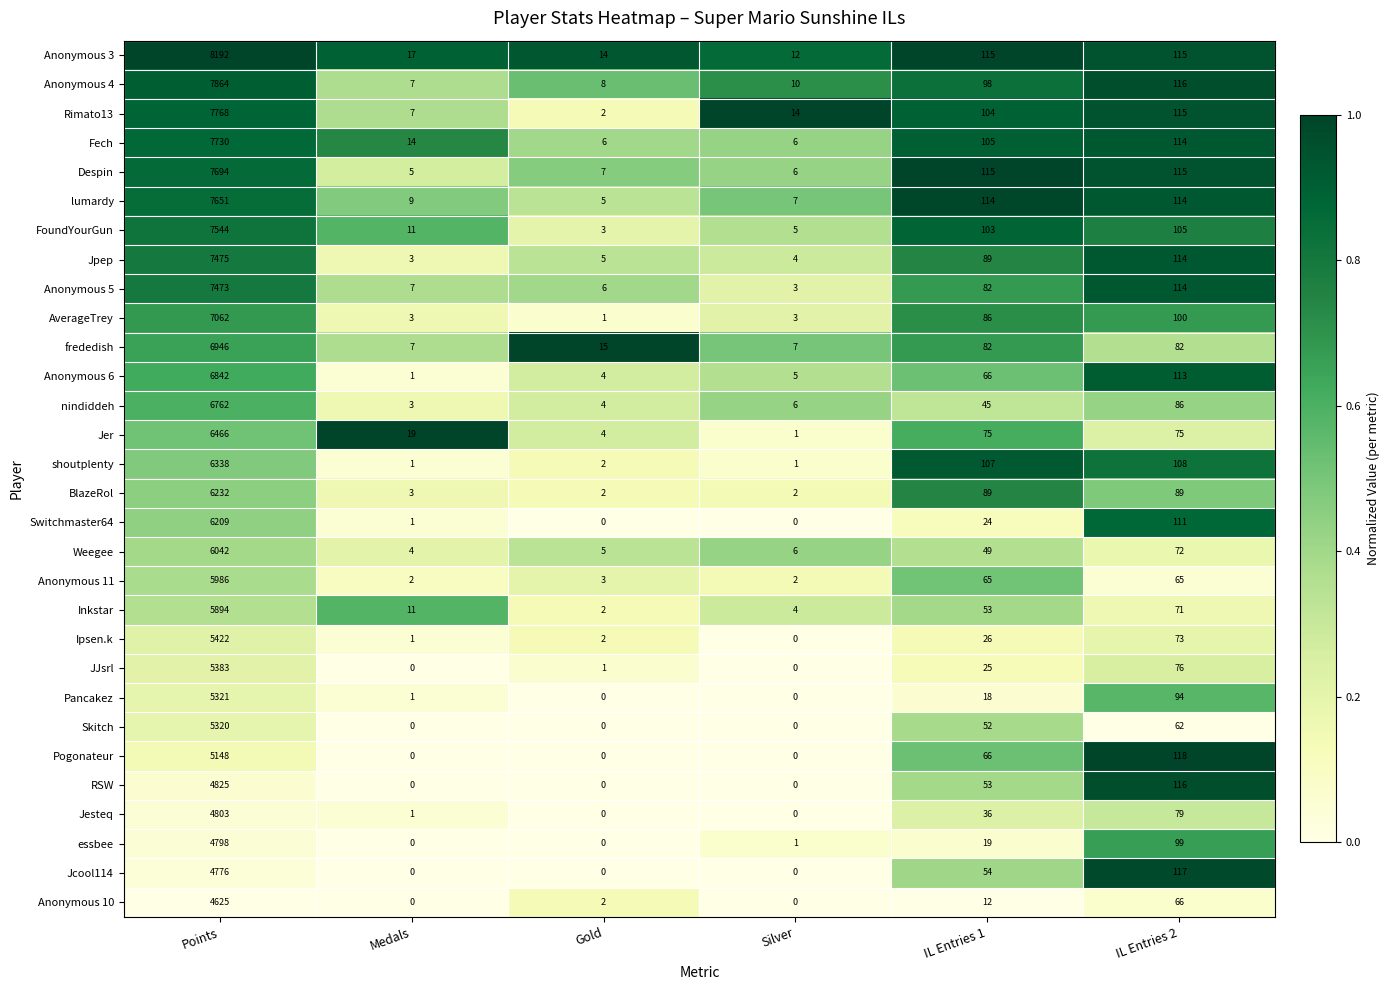

At how many categories does at least one series exceed 0?

6